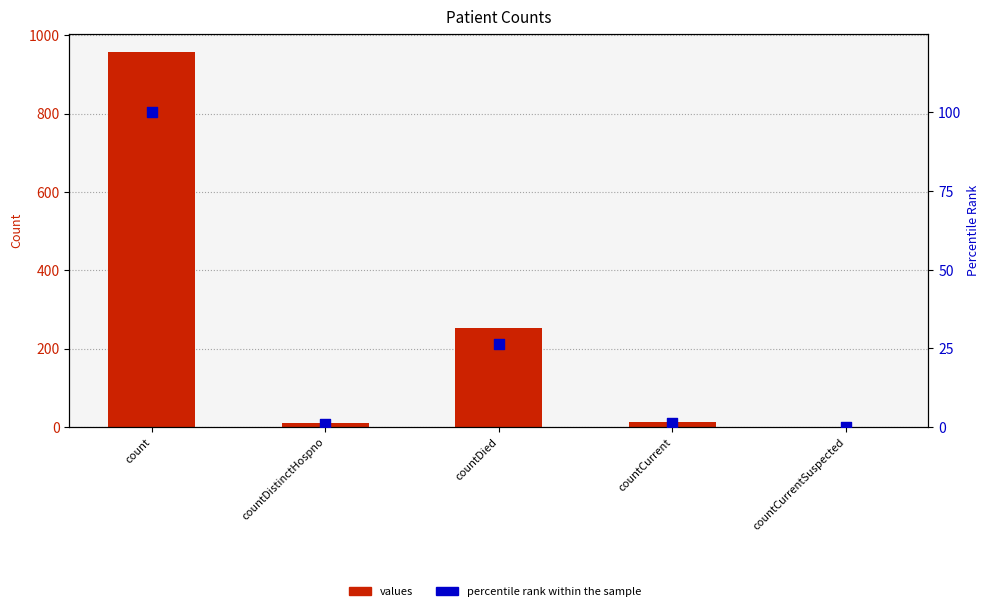

Is the value of percentile rank within the sample at countCurrentSuspected greater than the value of values at countDied?

No